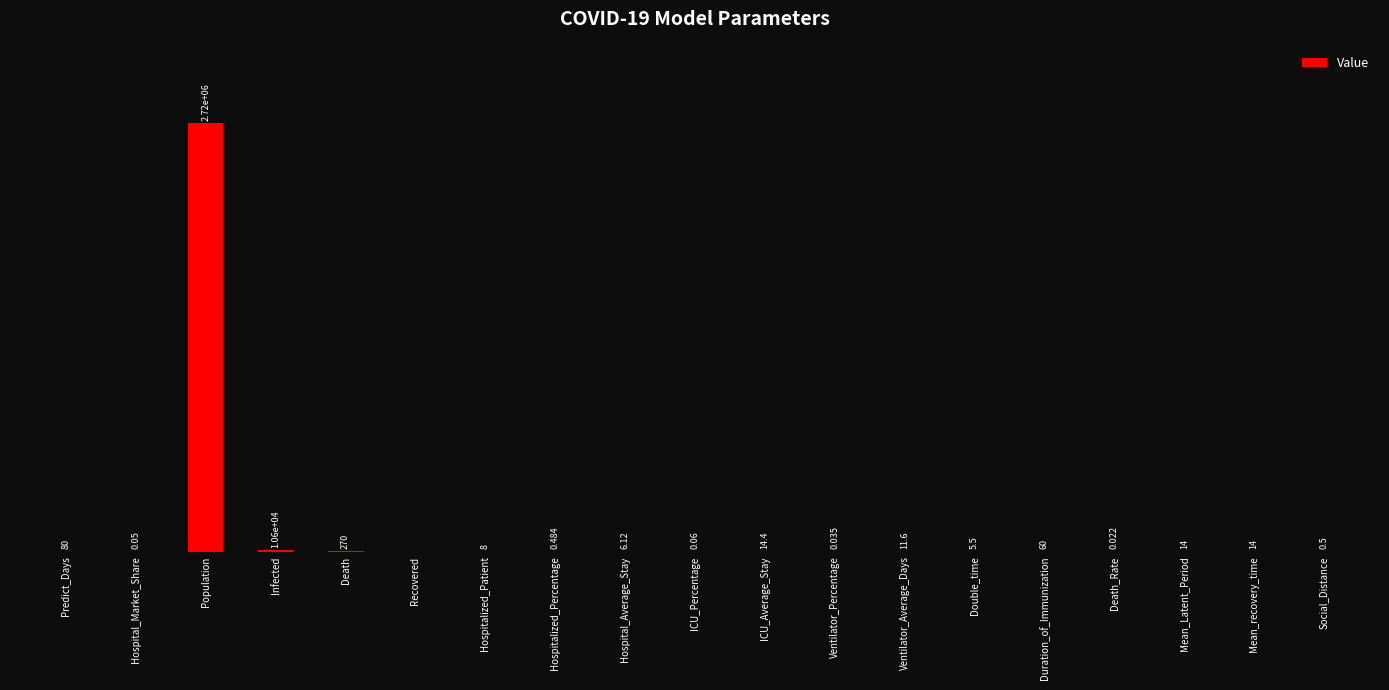

Is it true that the value at Ventilator_Percentage is 0.1?

False